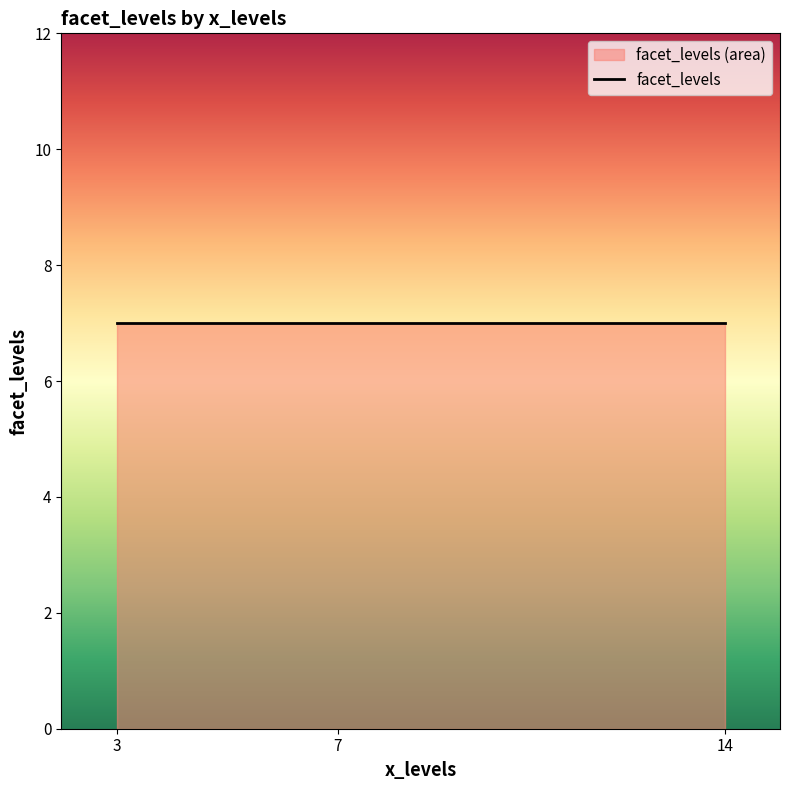

Does the chart have visible grid lines?

No